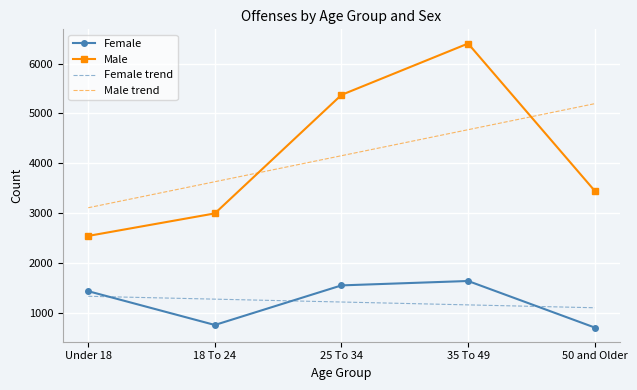

Reading left to right, extract all data points from this chart.

Female: Under 18=1439.0	18 To 24=762.0	25 To 34=1555.0	35 To 49=1643.0	50 and Older=711.0
Male: Under 18=2546.0	18 To 24=2997.0	25 To 34=5371.0	35 To 49=6400.0	50 and Older=3450.0
Female trend: Under 18=1337.0	18 To 24=1279.5	25 To 34=1222.0	35 To 49=1164.5	50 and Older=1107.0
Male trend: Under 18=3110.6	18 To 24=3631.7	25 To 34=4152.8	35 To 49=4673.9	50 and Older=5195.0